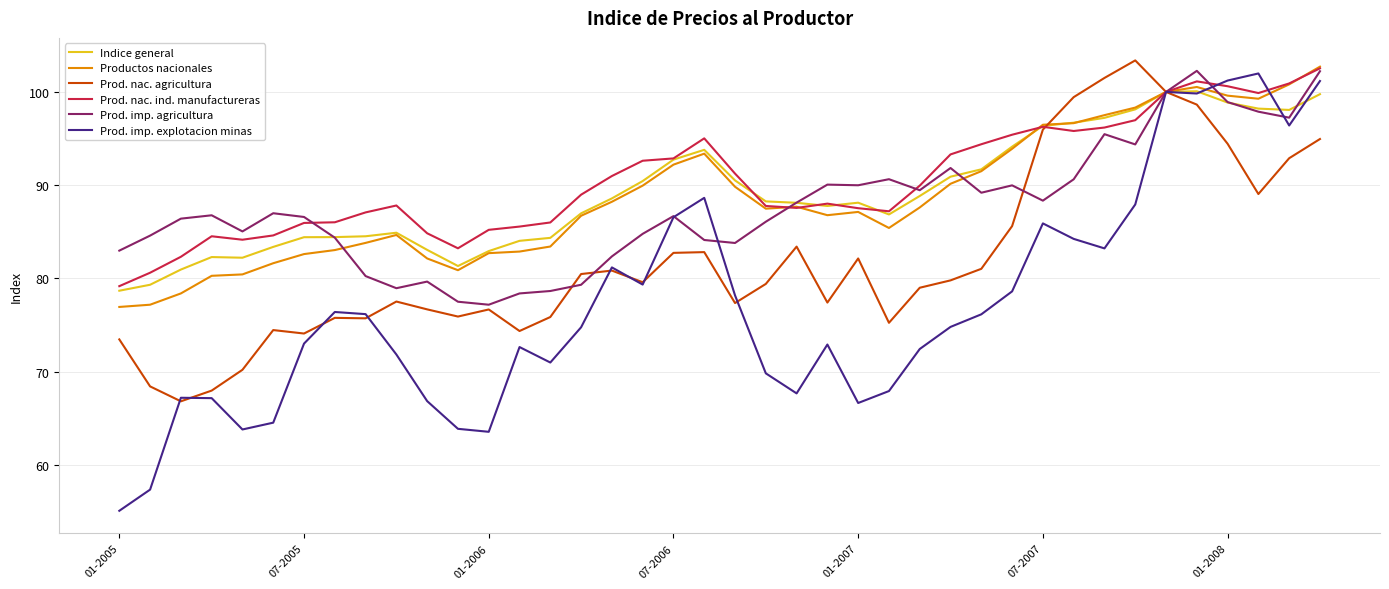

How many lines are shown in the chart?

6